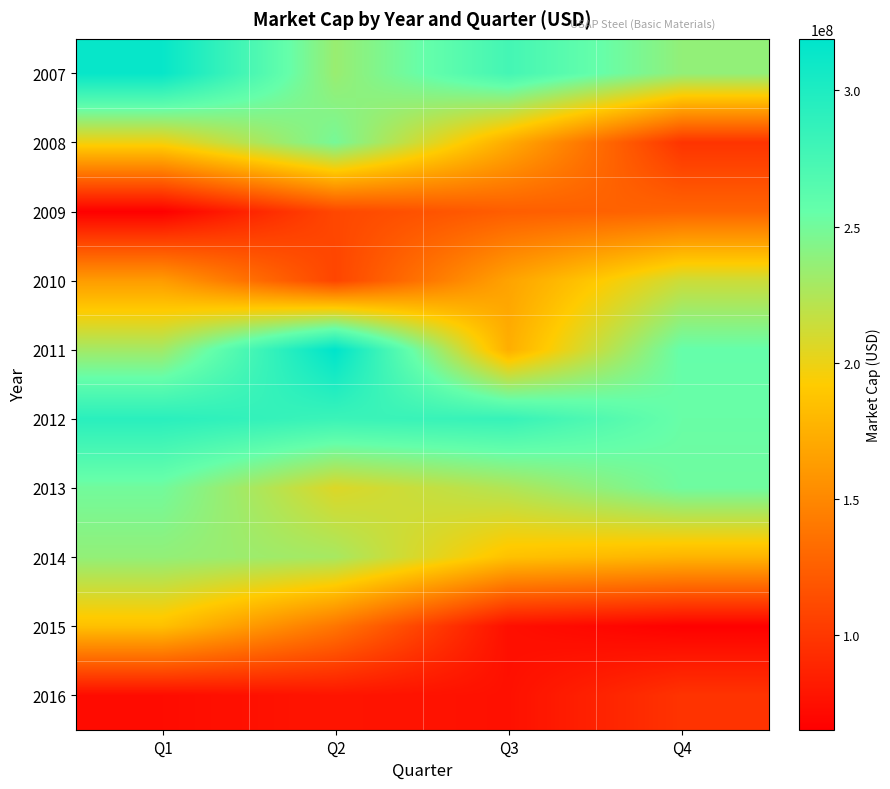

At which category is the sum across all series the highest?

Q1